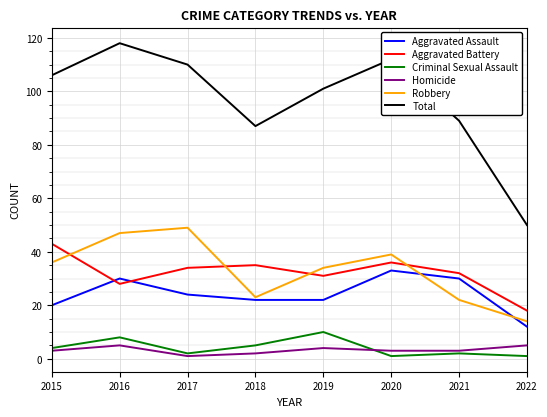

What is the greatest value displayed?

118